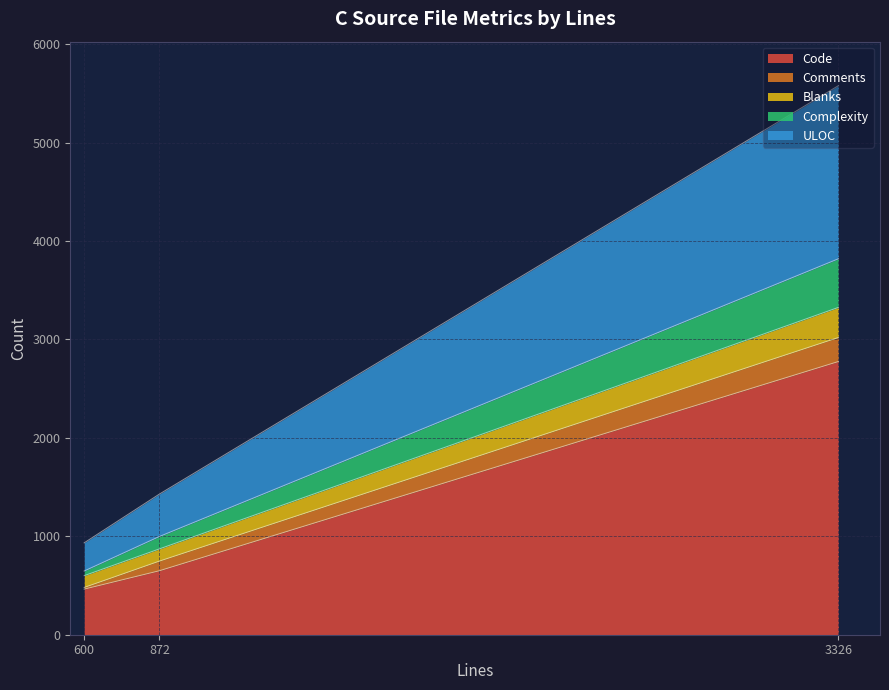

Which series has the largest total across all categories?

Code